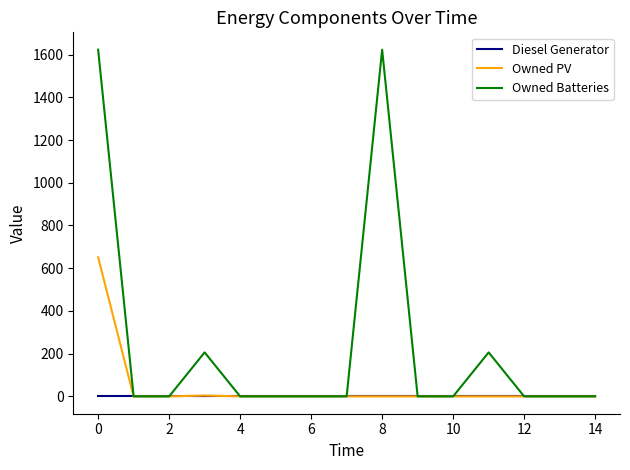

List the series in order of their peak value, lowest first.

Diesel Generator, Owned PV, Owned Batteries